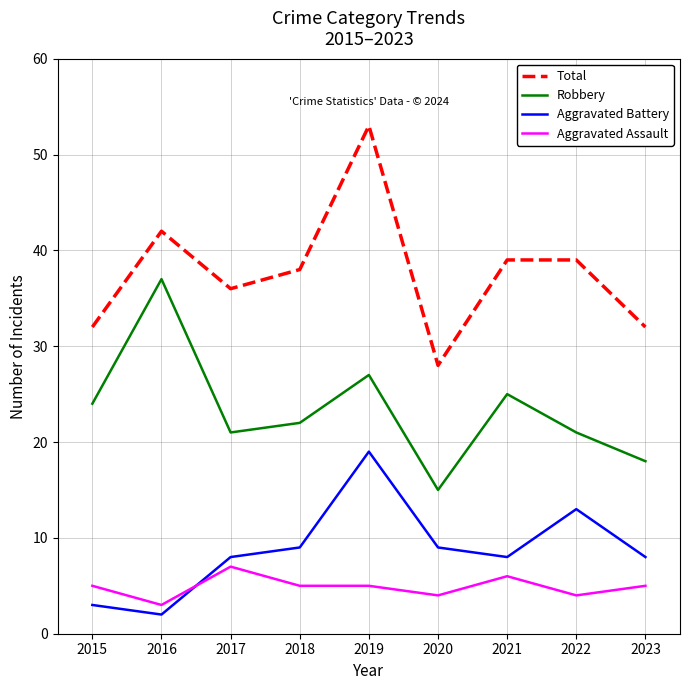

True or false: Total has a value of 9 at 2016.

False